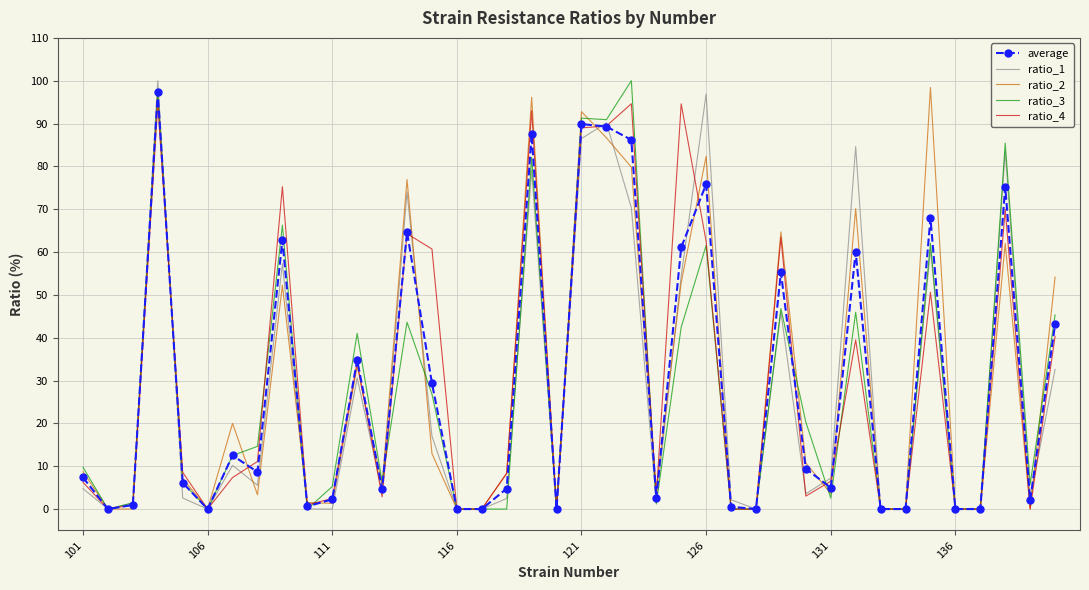

What is the sum of all ratio_3 values?

1115.0